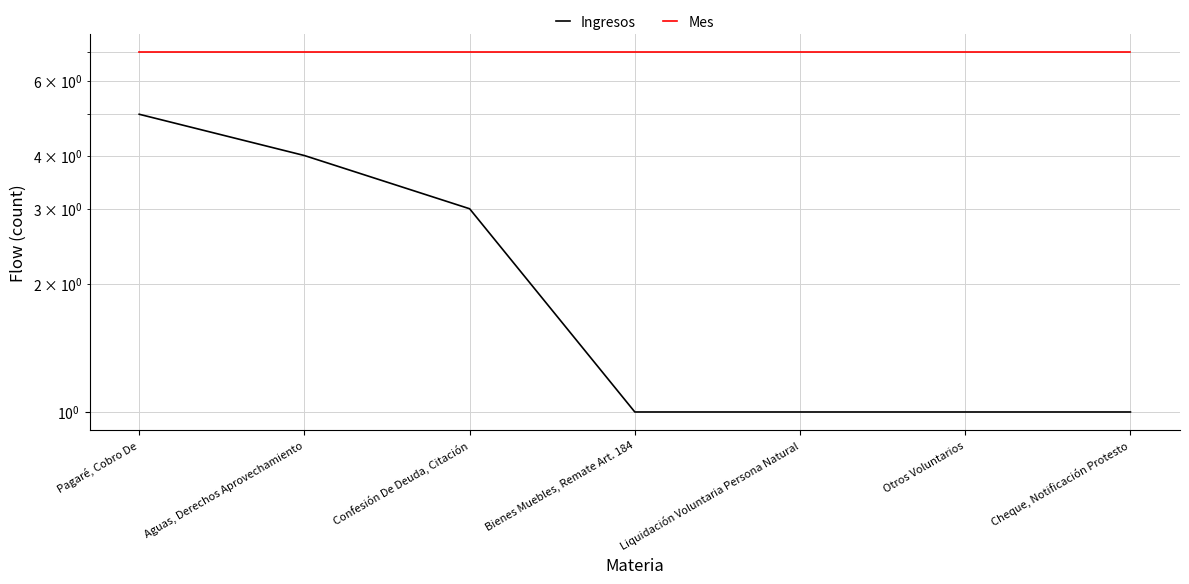

What position from the left is Cheque, Notificación Protesto?

7